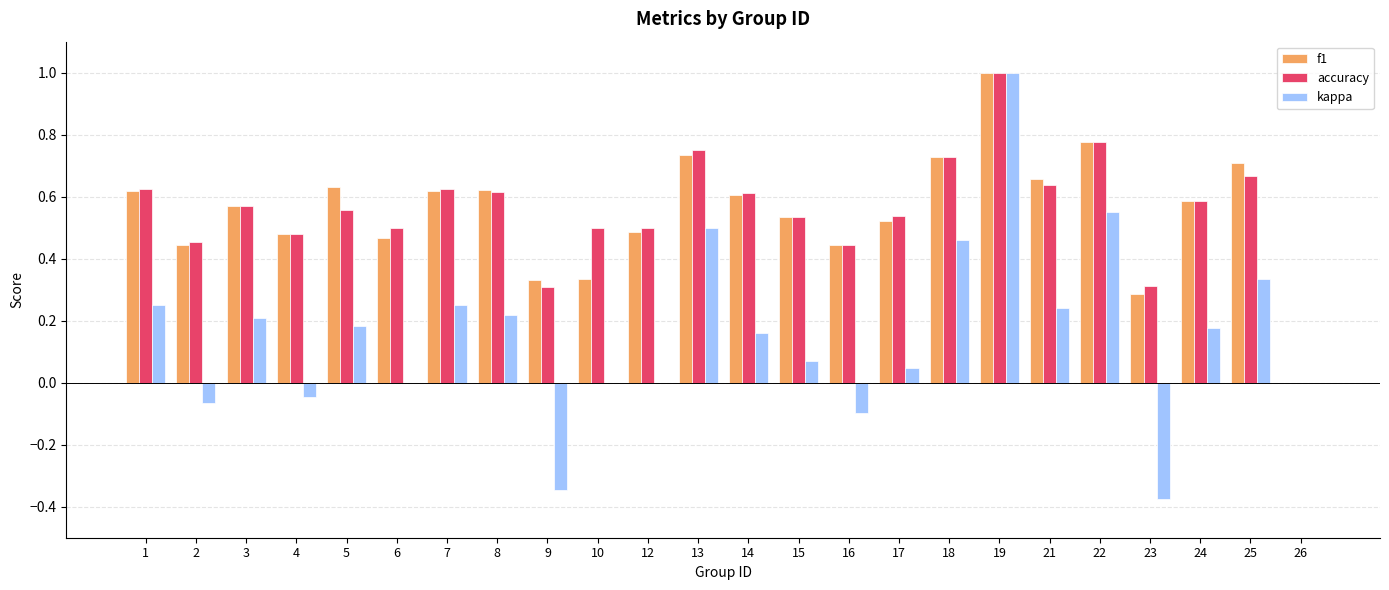

What is the highest value of the accuracy series?

1.0